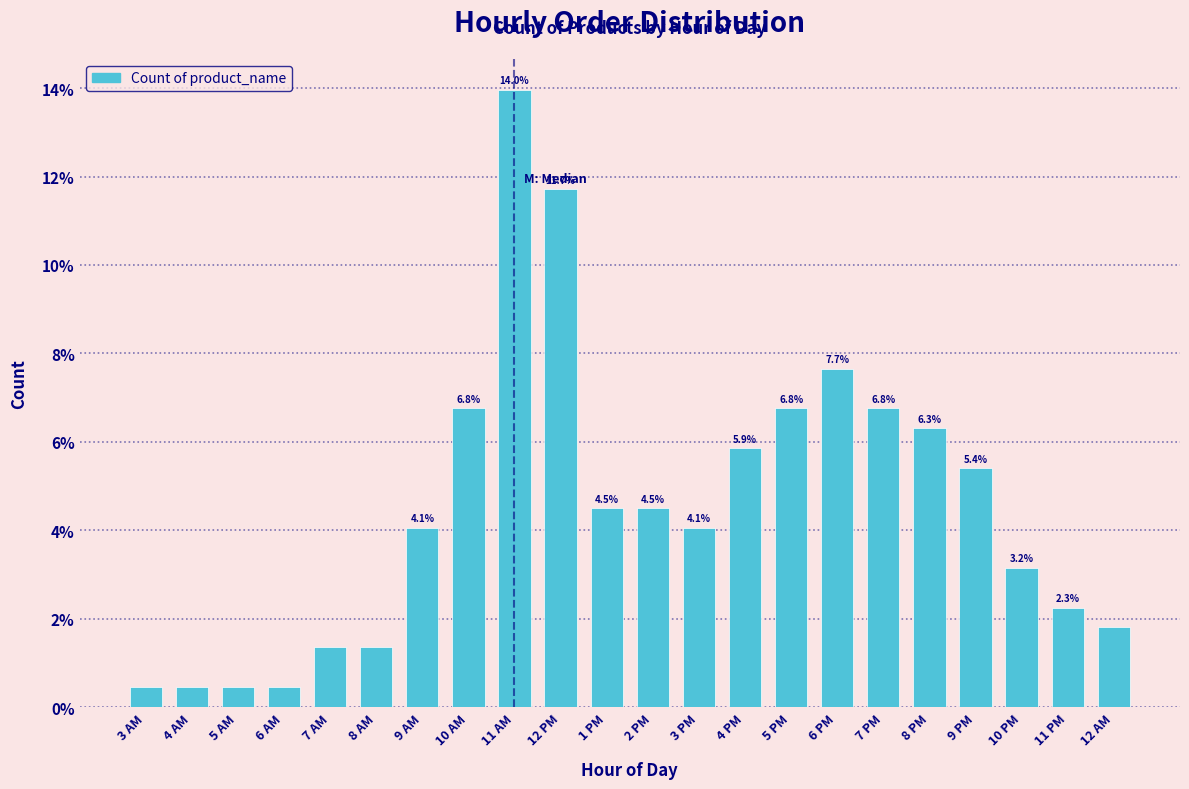

Does the chart contain any negative values?

No